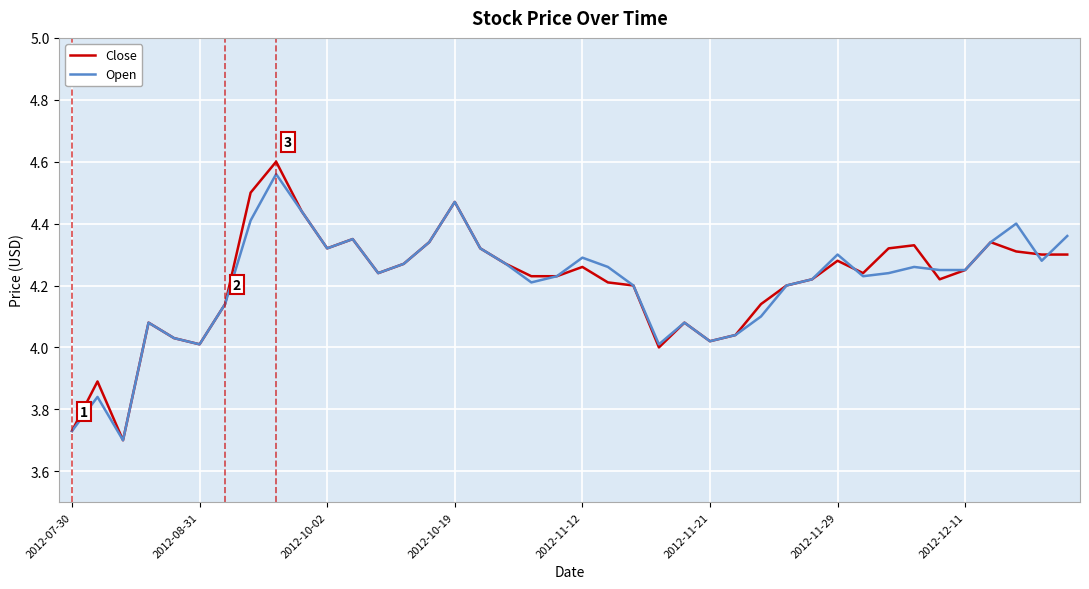

Which series has the widest spread of values?

Close